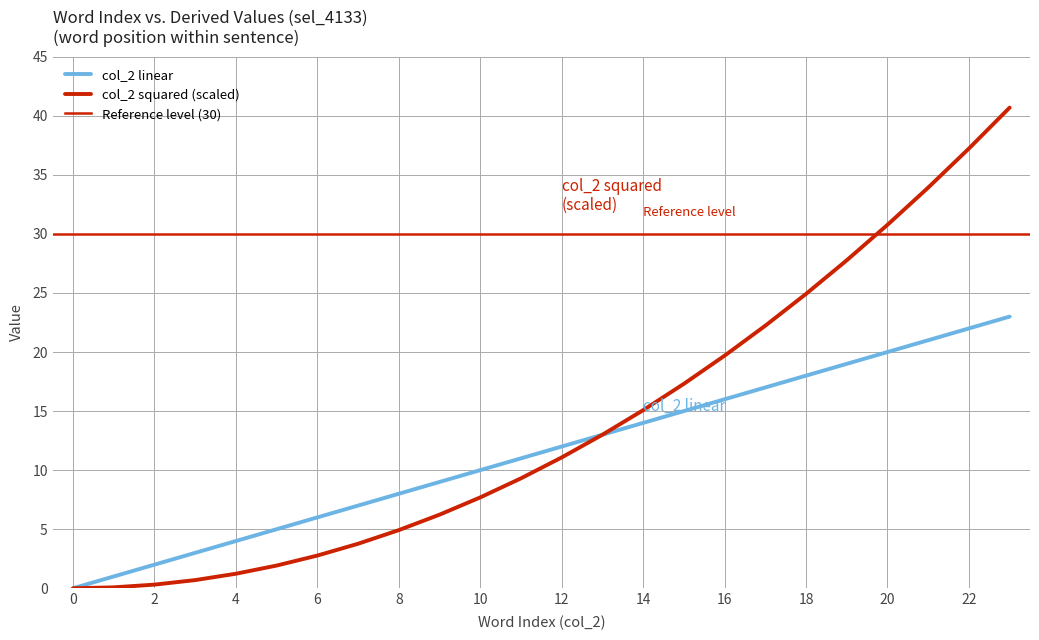

List the labels in order of value, smallest first.

0, 1, 2, 3, 4, 5, 6, 7, 8, 9, 10, 11, 12, 13, 14, 15, 16, 17, 18, 19, 20, 21, 22, 23